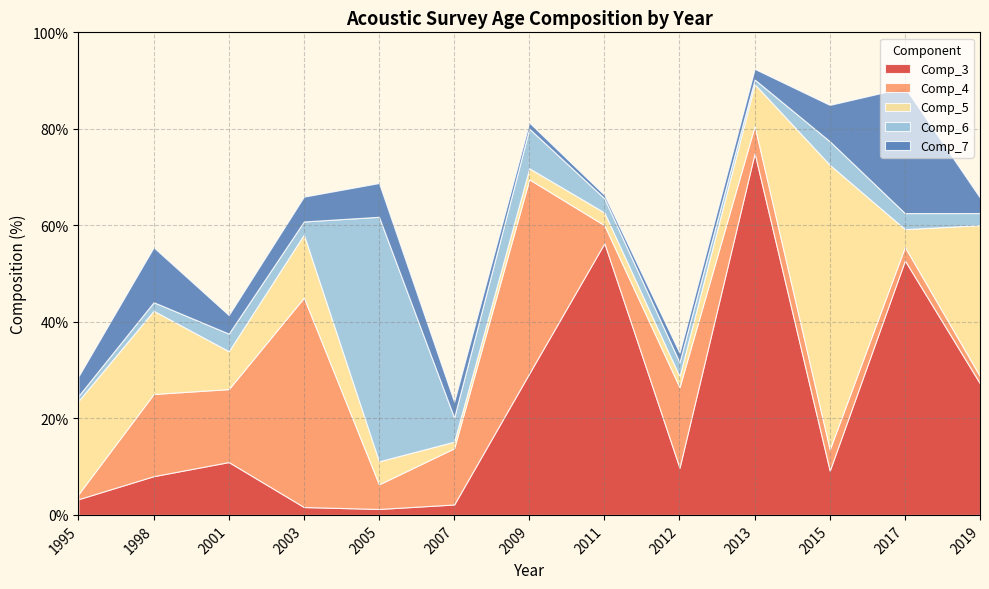

Reading left to right, what are all the values shown in this chart?

Comp_3: 1995=3.3	1998=8.0	2001=10.9	2003=1.6	2005=1.2	2007=2.2	2009=29.3	2011=56.3	2012=9.8	2013=75.0	2015=9.2	2017=52.7	2019=27.2
Comp_4: 1995=1.1	1998=17.0	2001=15.1	2003=43.4	2005=5.1	2007=11.6	2009=40.2	2011=3.7	2012=16.7	2013=5.6	2015=4.4	2017=2.8	2019=1.5
Comp_5: 1995=19.3	1998=17.2	2001=7.9	2003=13.1	2005=4.8	2007=1.4	2009=2.3	2011=2.6	2012=2.3	2013=8.7	2015=59.0	2017=3.7	2019=31.3
Comp_6: 1995=1.0	1998=1.8	2001=3.6	2003=2.7	2005=50.7	2007=5.0	2009=8.2	2011=2.9	2012=2.9	2013=0.9	2015=4.9	2017=3.3	2019=2.5
Comp_7: 1995=4.0	1998=11.4	2001=3.8	2003=5.1	2005=7.0	2007=3.2	2009=1.2	2011=0.7	2012=1.9	2013=2.2	2015=7.5	2017=26.0	2019=3.2